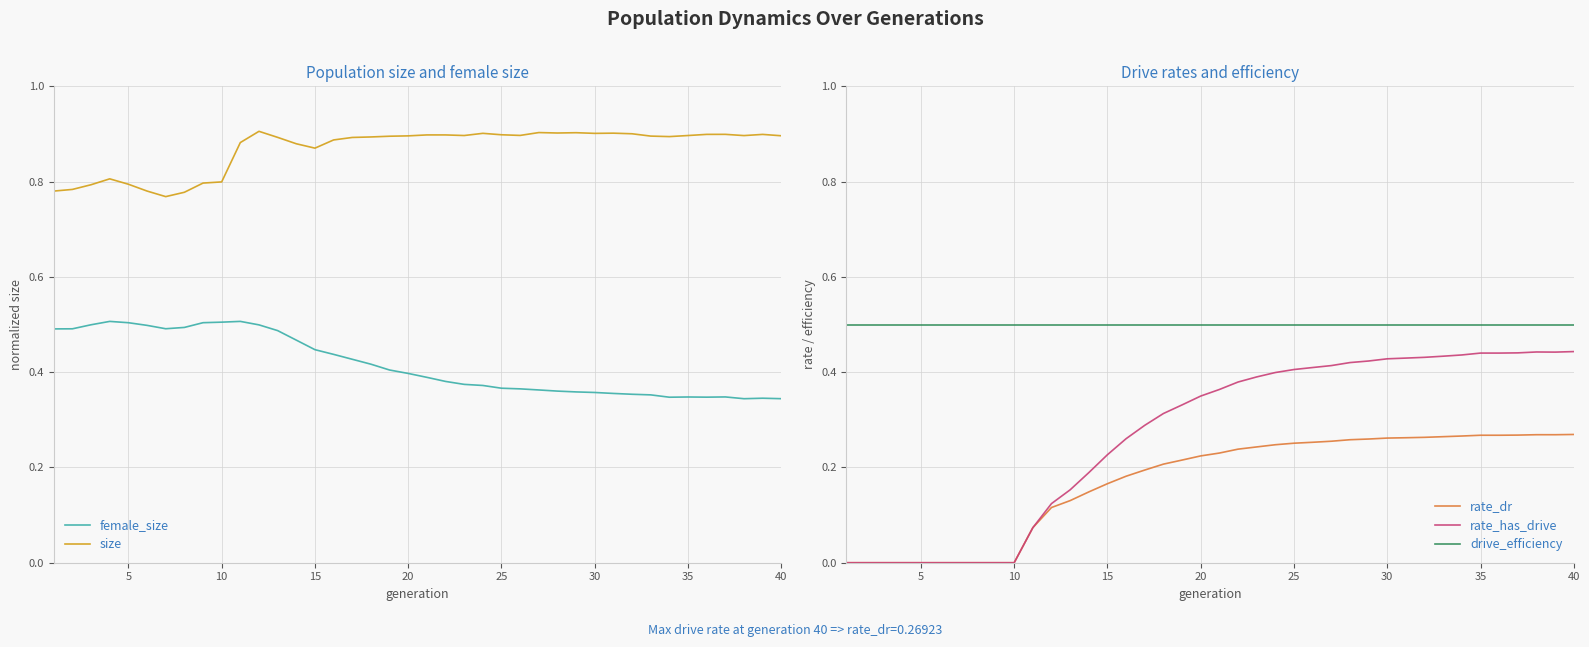

What is the value of the rate_dr point at the 27th from the left?

0.3